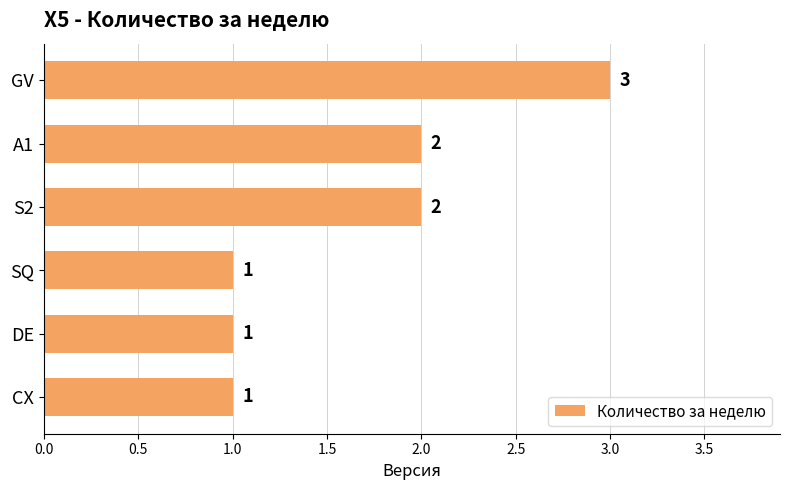

What is the label of the 4th bar from the bottom?

S2